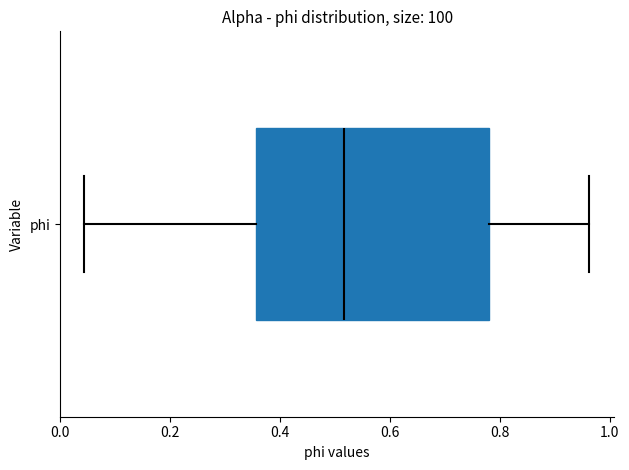

Transcribe this box plot: give where the median line is, the range the box spans, and where the two whiskers end, as read against the x-axis. The values are not printed on the chart, so give them approximately, as read against the axis.

median 0.52, box 0.36 to 0.78, whiskers 0.04 to 0.96